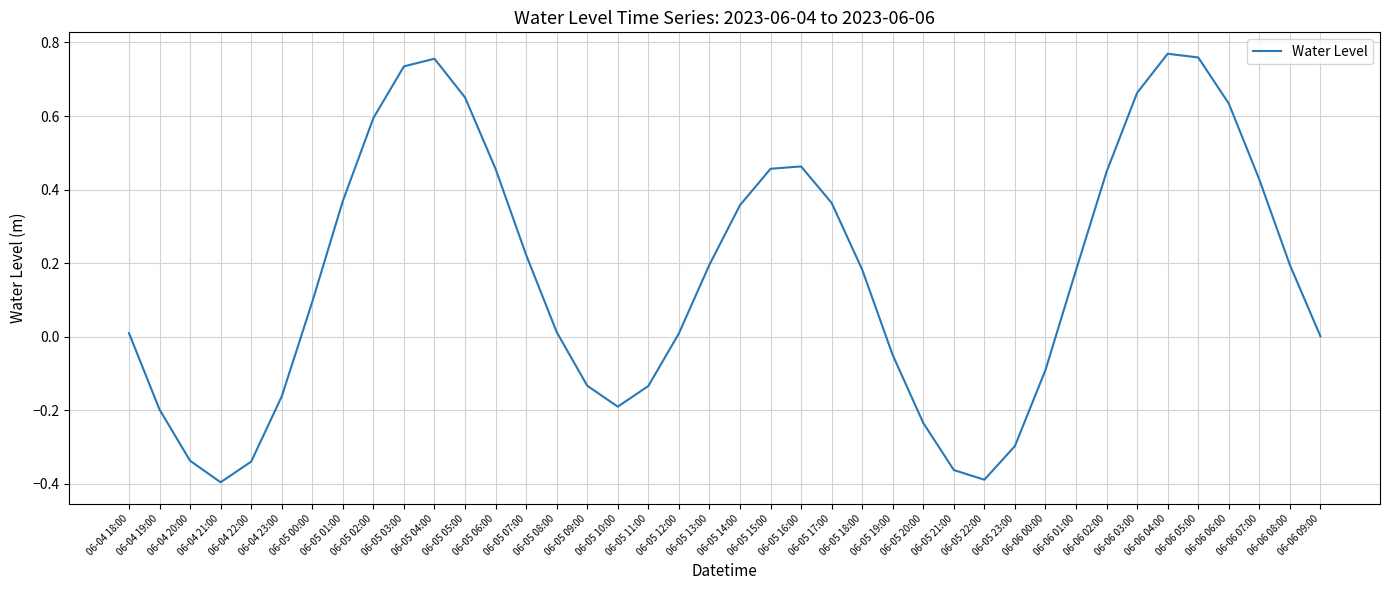

At which category does the chart reach its minimum across all series?

06-04 21:00